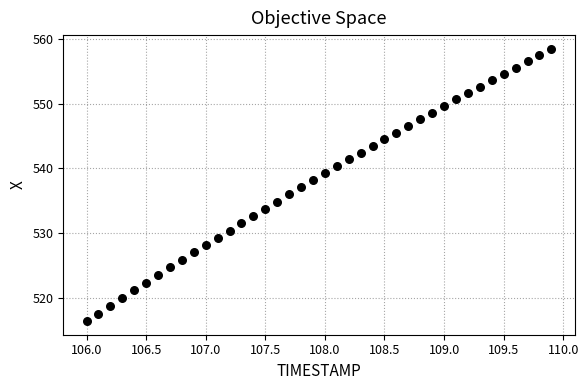

What is the range of Y values (max minus min)?

42.1